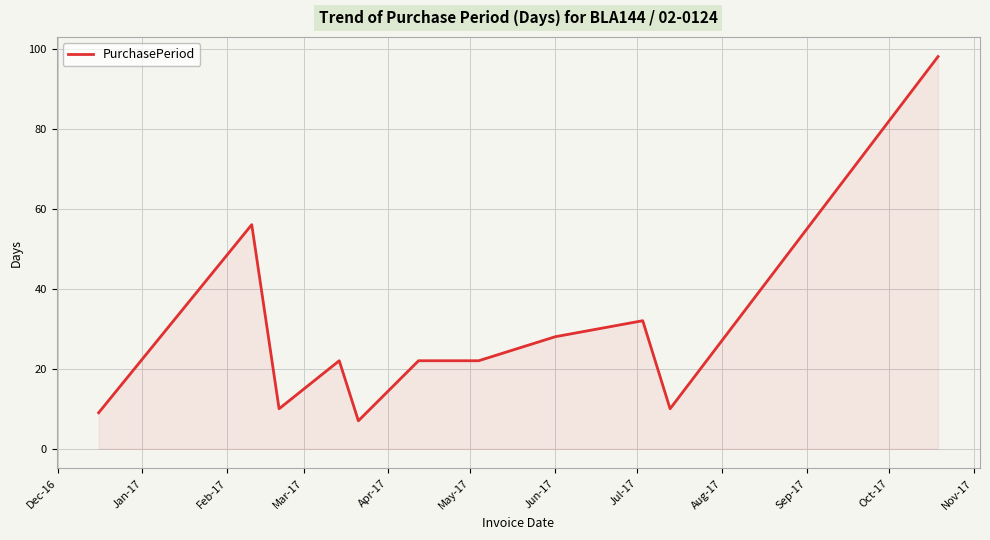

What is the minimum value shown in the chart?

7